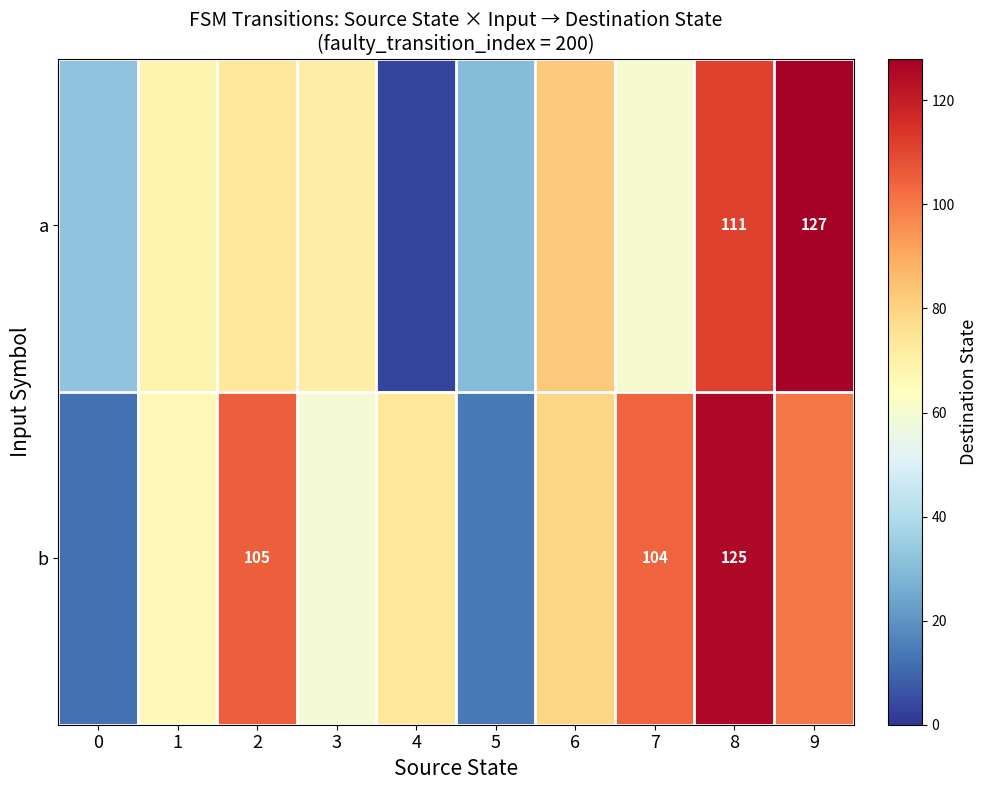

What is the total value across all series at 8?

236